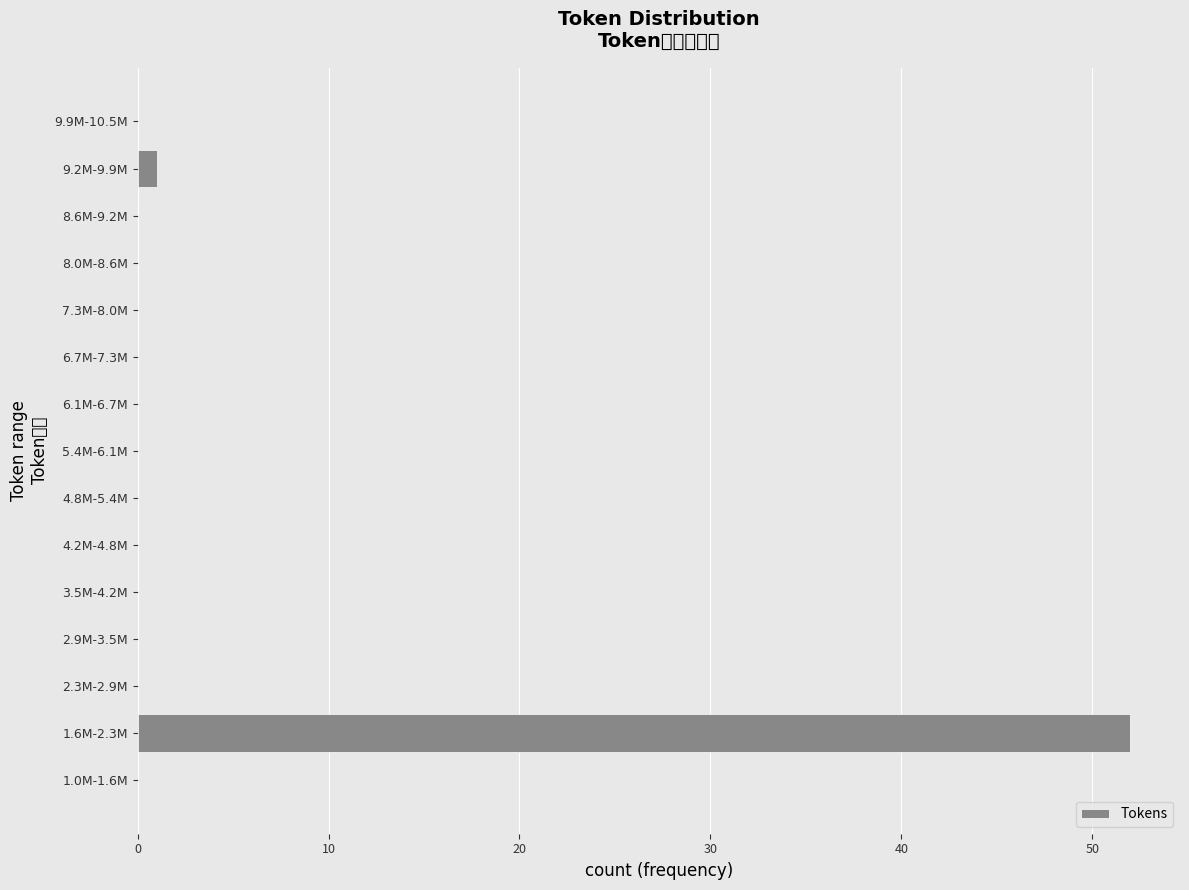

Reading bottom to top, transcribe all the data shown in this chart.

1.0M-1.6M=0	1.6M-2.3M=52	2.3M-2.9M=0	2.9M-3.5M=0	3.5M-4.2M=0	4.2M-4.8M=0	4.8M-5.4M=0	5.4M-6.1M=0	6.1M-6.7M=0	6.7M-7.3M=0	7.3M-8.0M=0	8.0M-8.6M=0	8.6M-9.2M=0	9.2M-9.9M=1	9.9M-10.5M=0